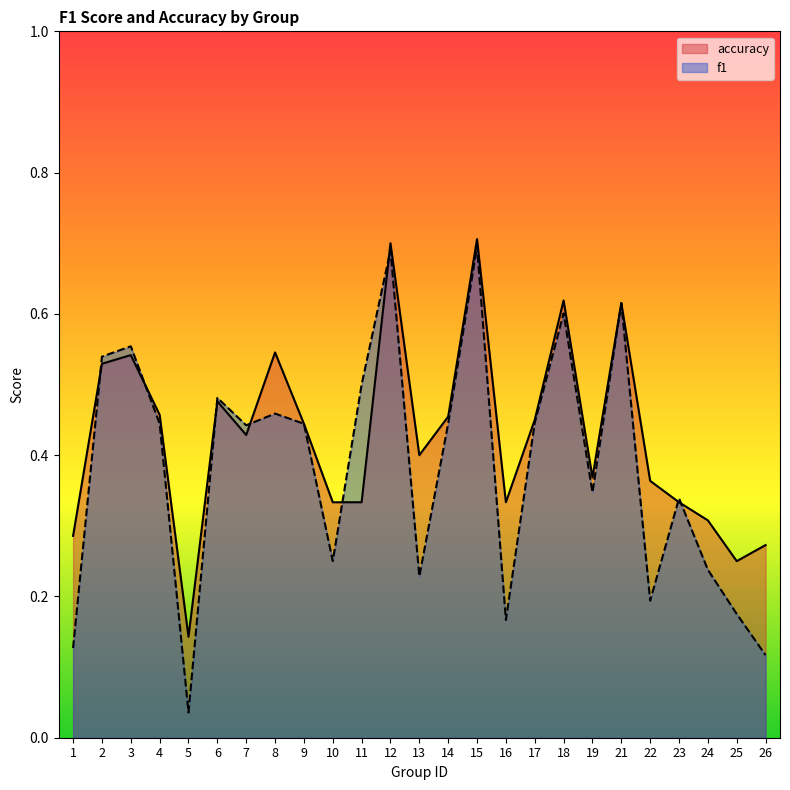

Reading left to right, transcribe all the data shown in this chart.

f1: 0.1	0.5	0.6	0.4	0.0	0.5	0.4	0.5	0.4	0.2	0.5	0.7	0.2	0.4	0.7	0.2	0.4	0.6	0.3	0.6	0.2	0.3	0.2	0.2	0.1
accuracy: 0.3	0.5	0.5	0.5	0.1	0.5	0.4	0.5	0.4	0.3	0.3	0.7	0.4	0.5	0.7	0.3	0.5	0.6	0.4	0.6	0.4	0.3	0.3	0.2	0.3